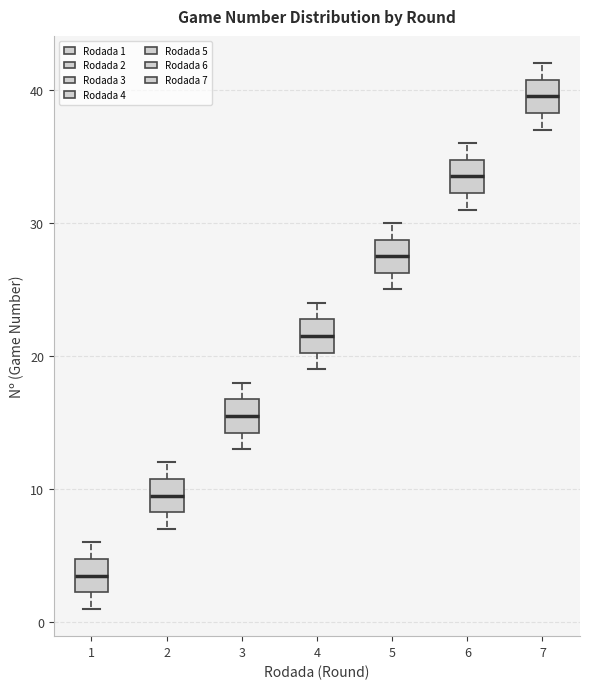

Reading left to right, read every box against the y-axis: the position of its median line, the range the box covers, and the ends of its whiskers. The values are not printed on the chart, so give them approximately, as read against the axis.

1: median 4, box 2 to 5, whiskers 1 to 6
2: median 10, box 8 to 11, whiskers 7 to 12
3: median 16, box 14 to 17, whiskers 13 to 18
4: median 22, box 20 to 23, whiskers 19 to 24
5: median 28, box 26 to 29, whiskers 25 to 30
6: median 34, box 32 to 35, whiskers 31 to 36
7: median 40, box 38 to 41, whiskers 37 to 42